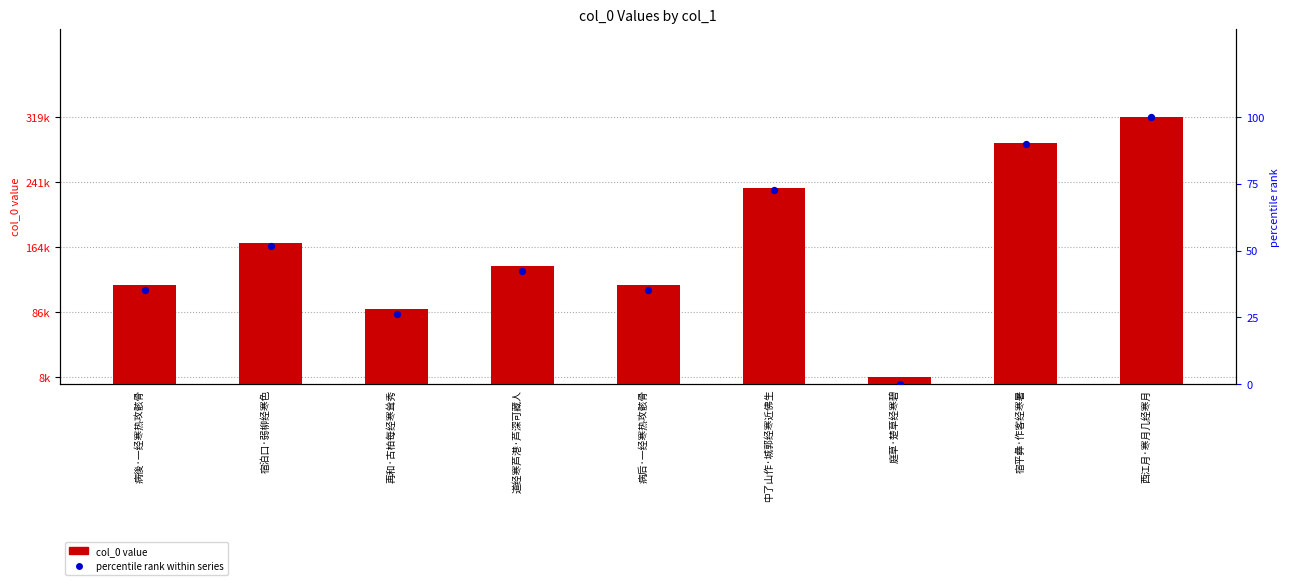

Which series reaches the maximum Y coordinate?

col_0 value